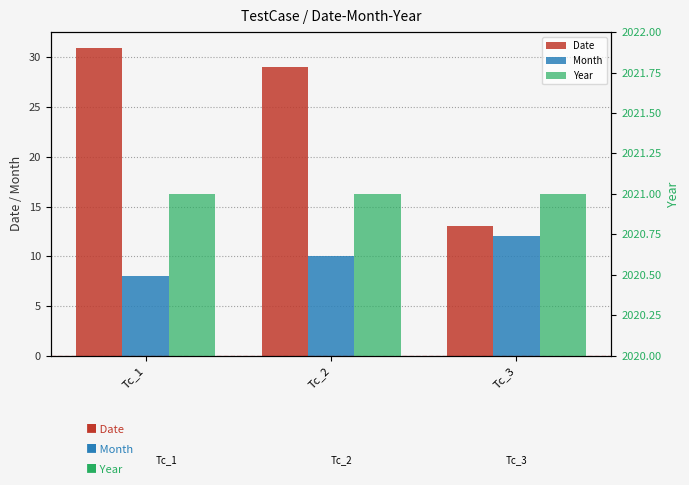

What is the value of the Month bar at the 1st from the left?

8